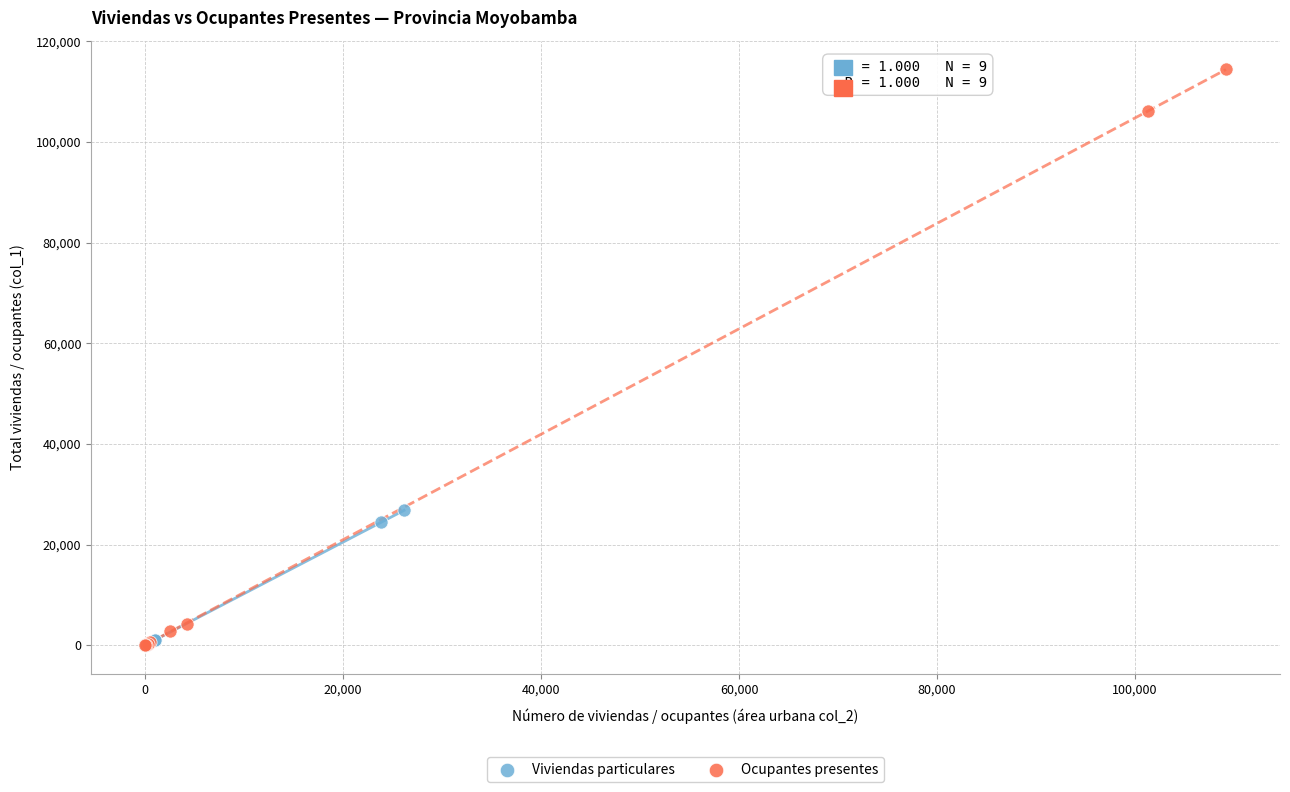

What are all the series names shown in the legend?

Viviendas particulares, Ocupantes presentes